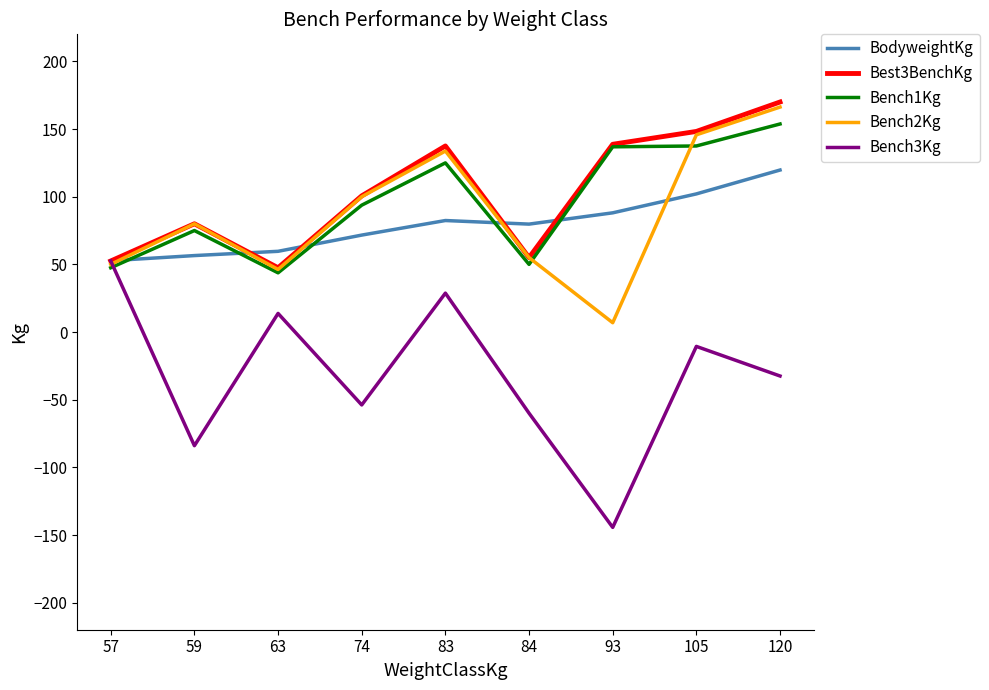

How many interior local valleys does the Best3BenchKg series have?

2